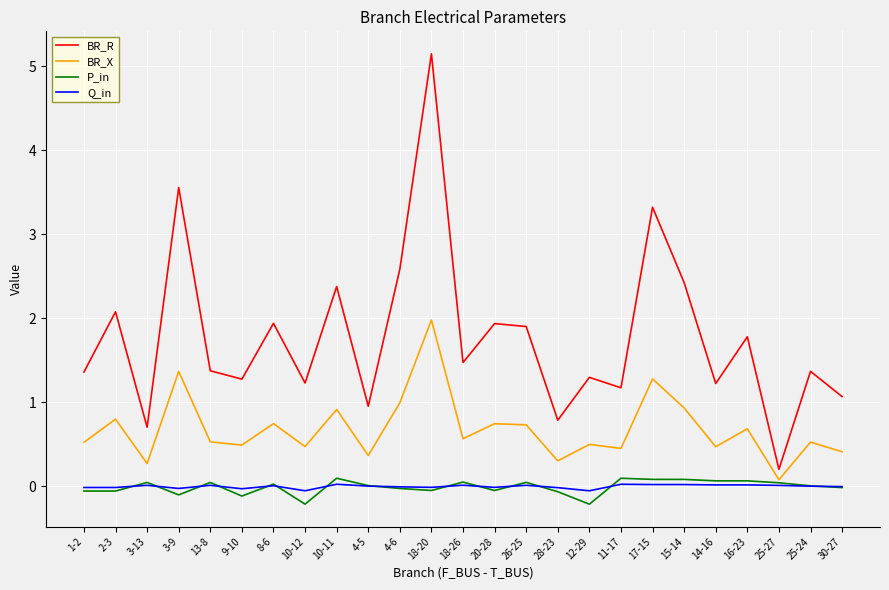

What is the minimum value for BR_R?

0.2